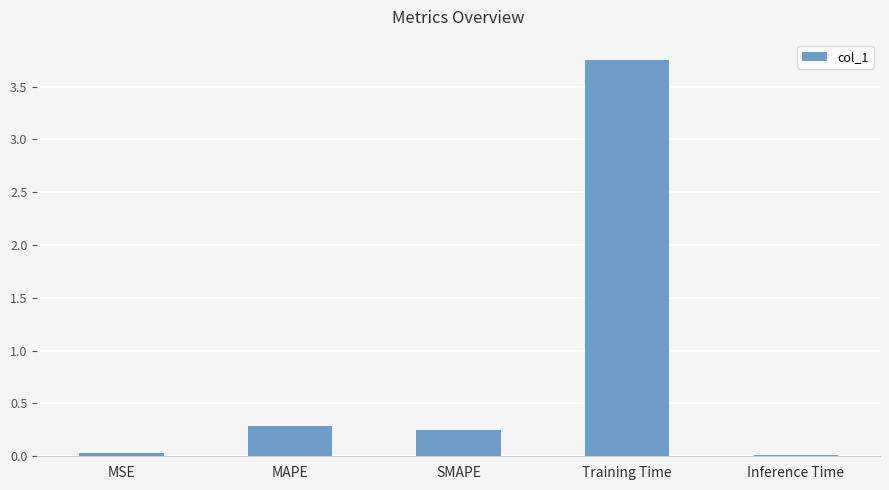

What is the label of the 4th bar from the left?

Training Time